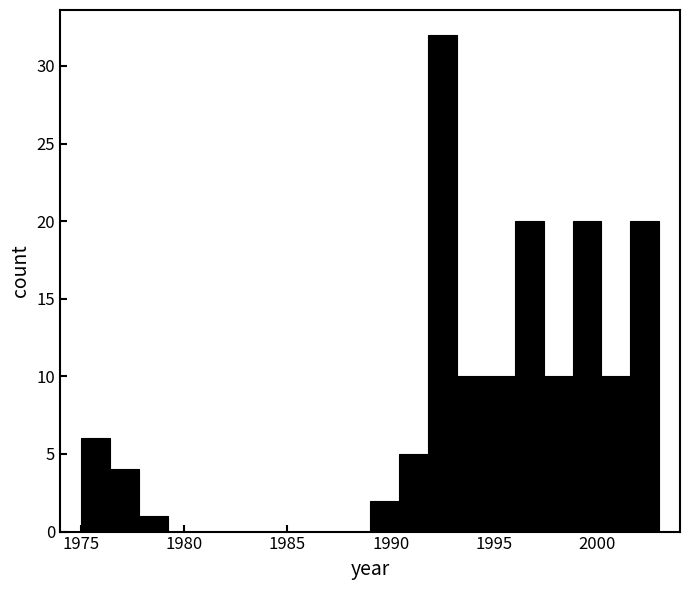

Around what value on the x-axis is the tallest bar? Give the approximate position of its centre, as read against the axis.

1992.5